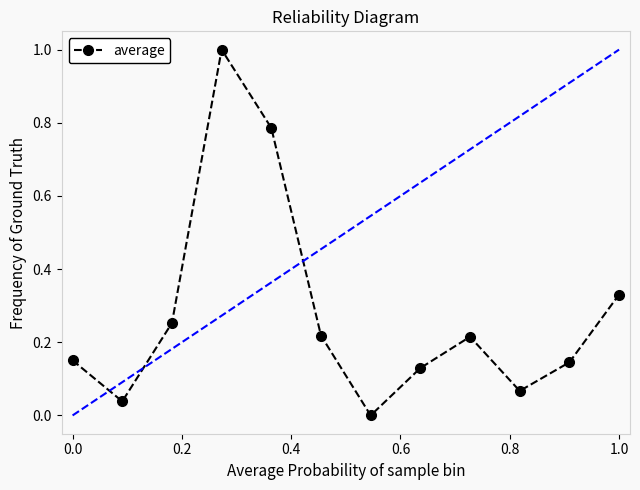

What is the maximum value shown in the chart?

1.0